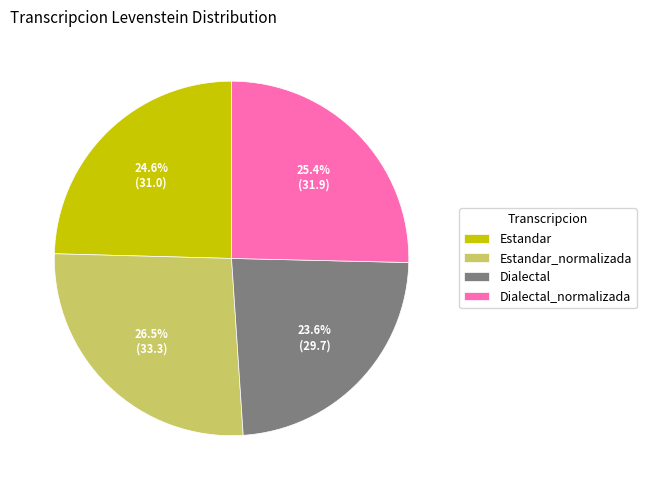

What percentage is NOT represented by Dialectal?

76.4%